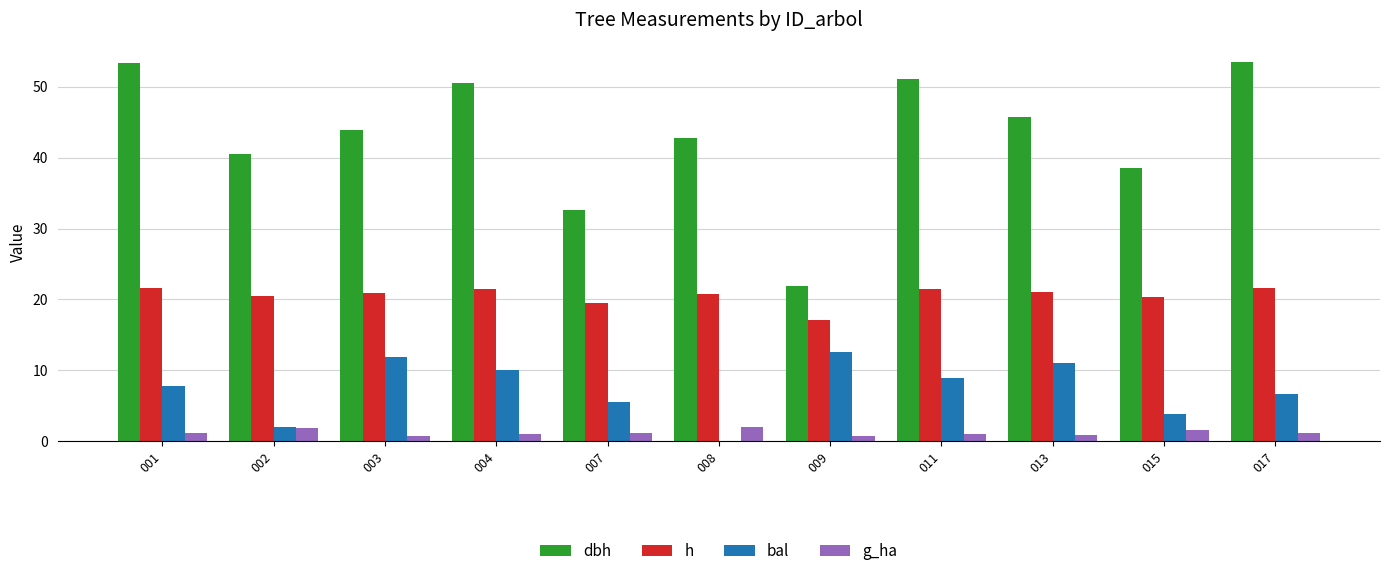

What is the total value across all series at 015?

64.3